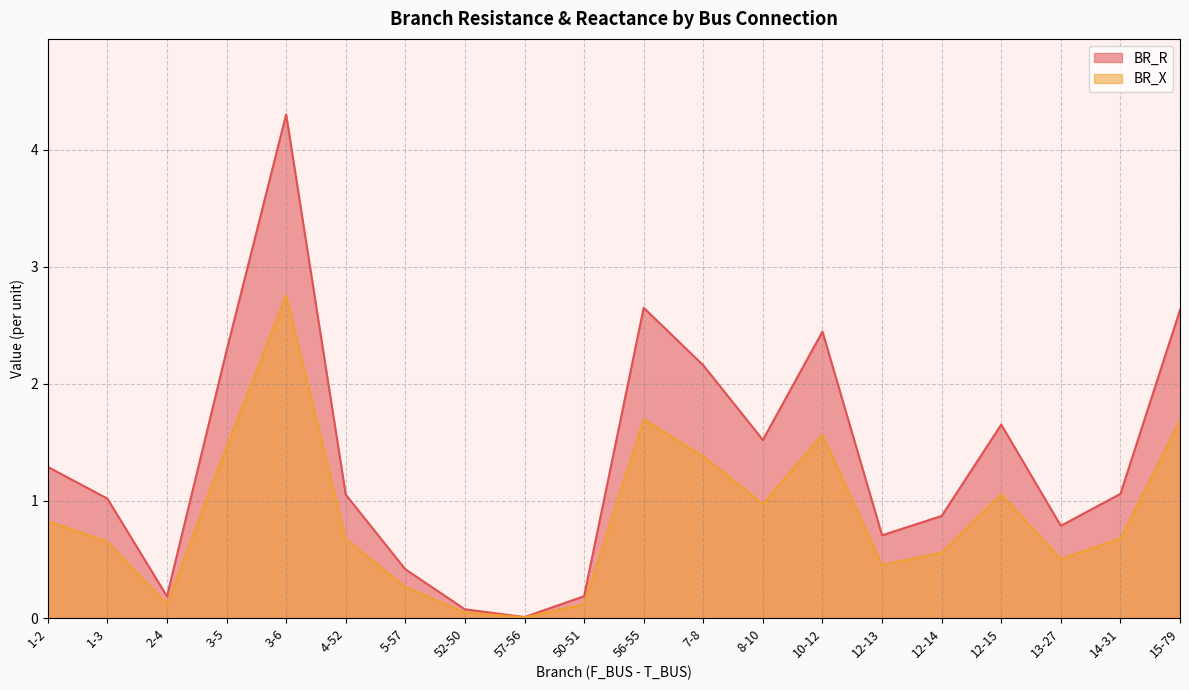

Which series has the largest total across all categories?

BR_R